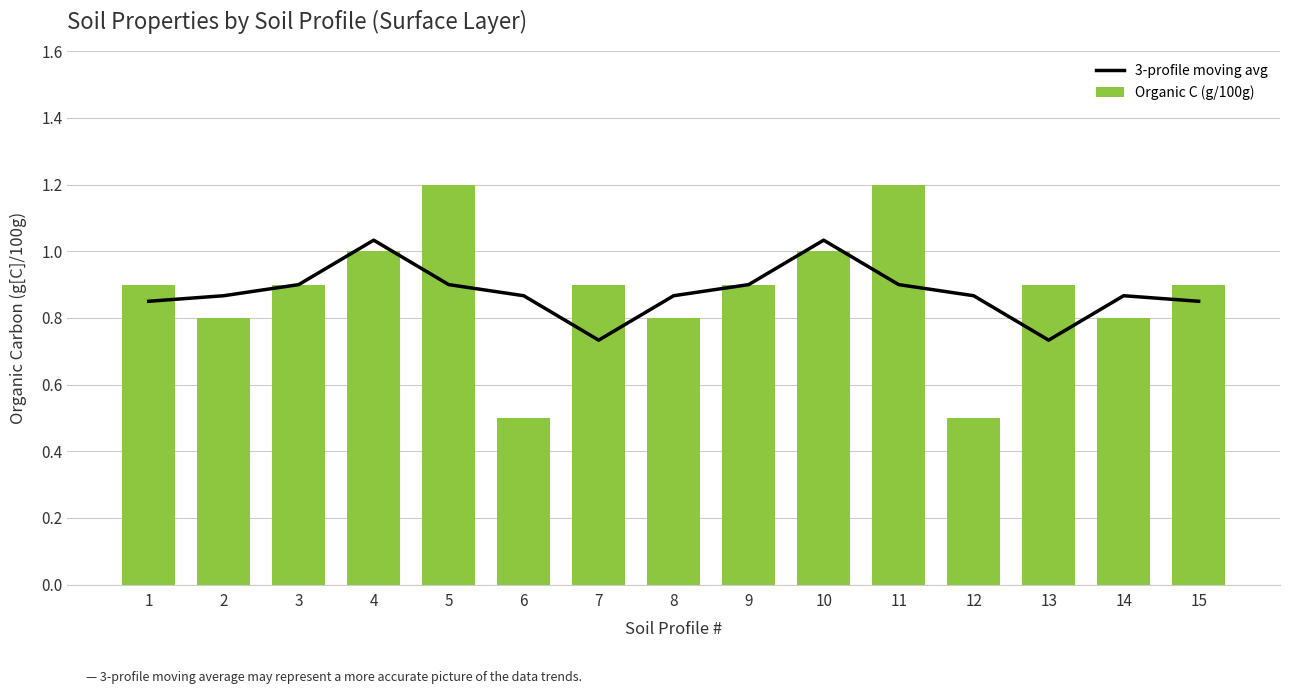

How many series are shown in this chart?

2